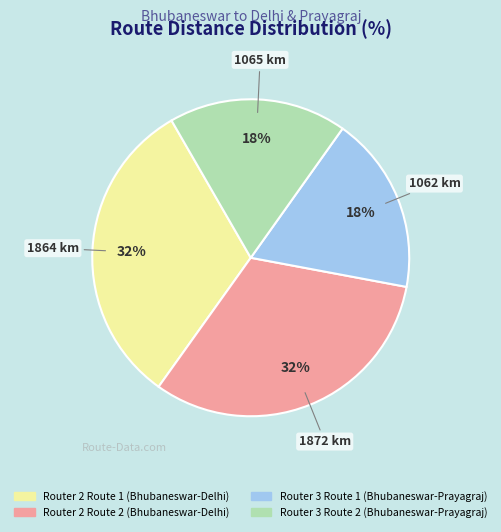

How many segments does this pie chart have?

4